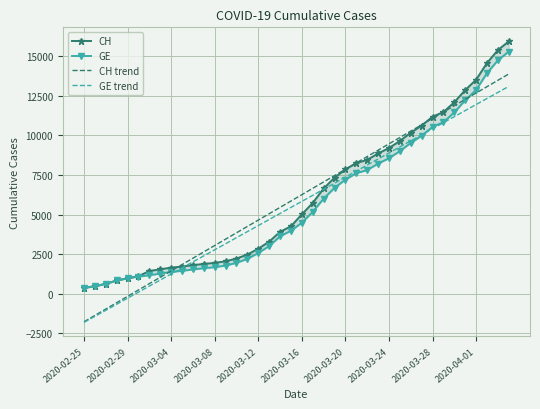

The value of CH trend at 2020-02-29 is -2055.0. True or false?

False